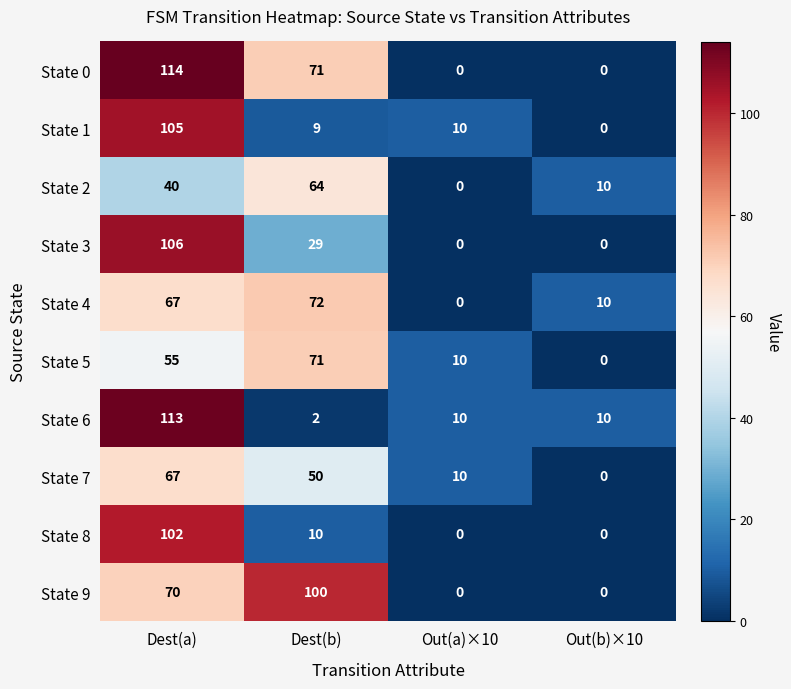

What is the difference between the highest and lowest values at Dest(a)?

74